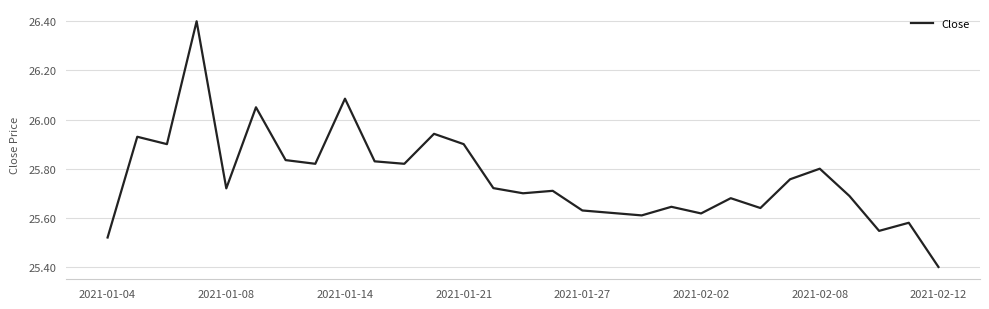

Is this an area chart (filled region under the line)?

No